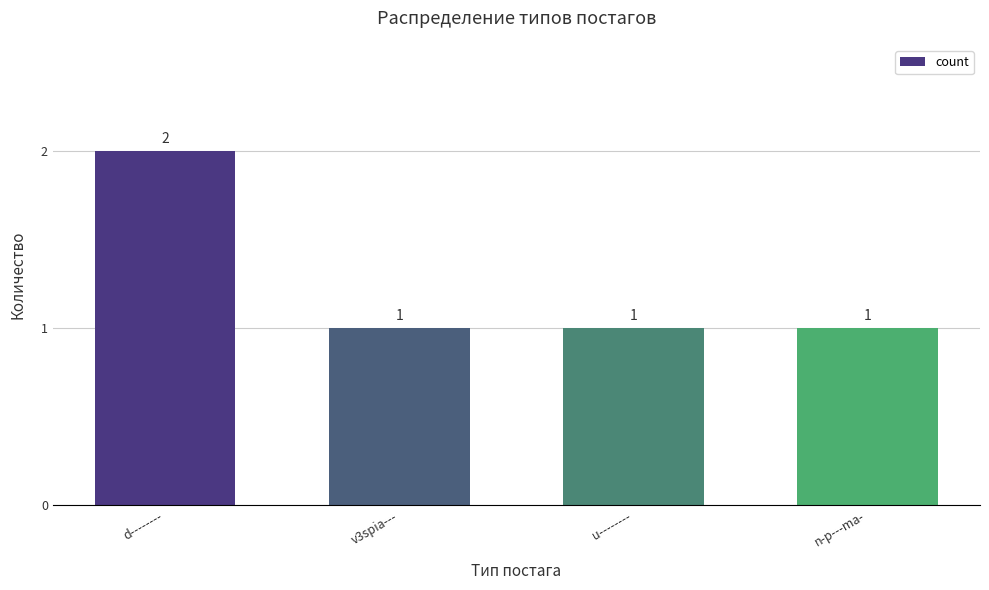

The value at n-p---ma- is 1. True or false?

True